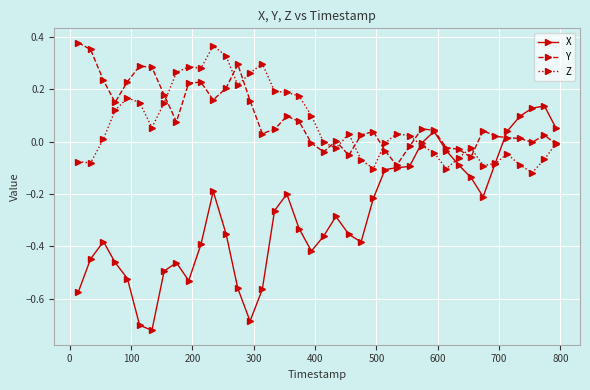

Does the chart display data point markers on the line(s)?

Yes